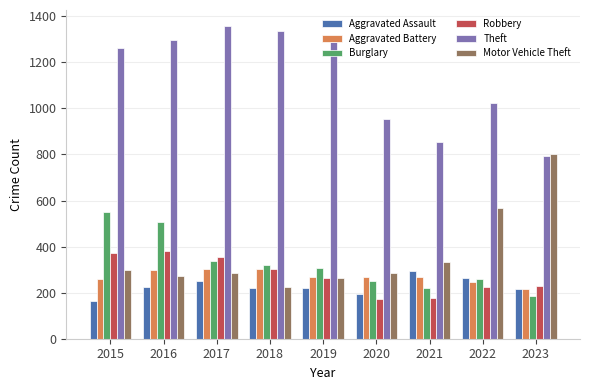

Where is Theft nearest to the value 1075?

2022